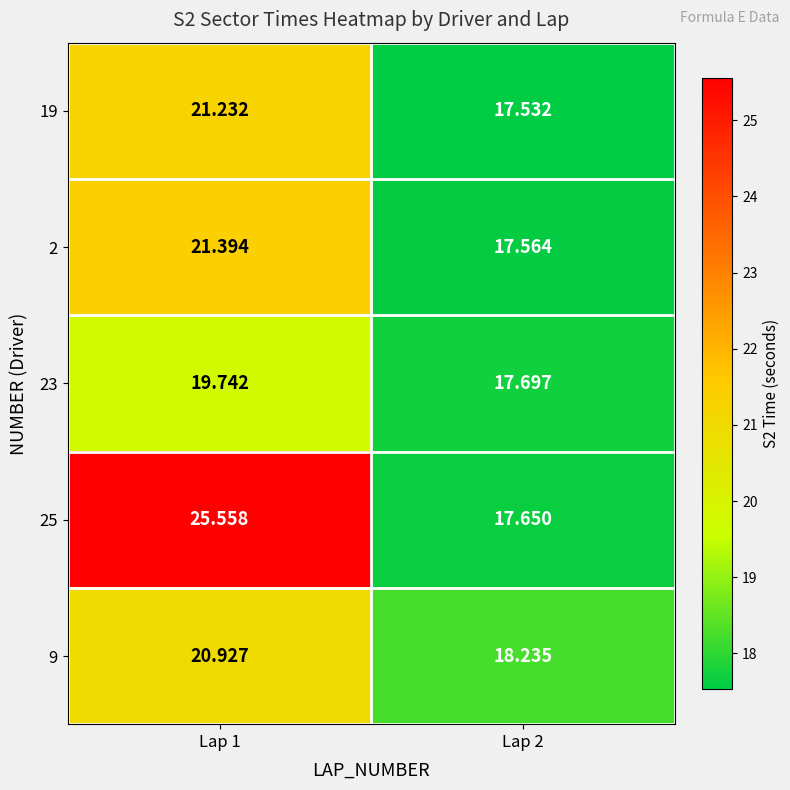

Is the value of 2 at Lap 2 greater than the value of 25 at Lap 1?

No